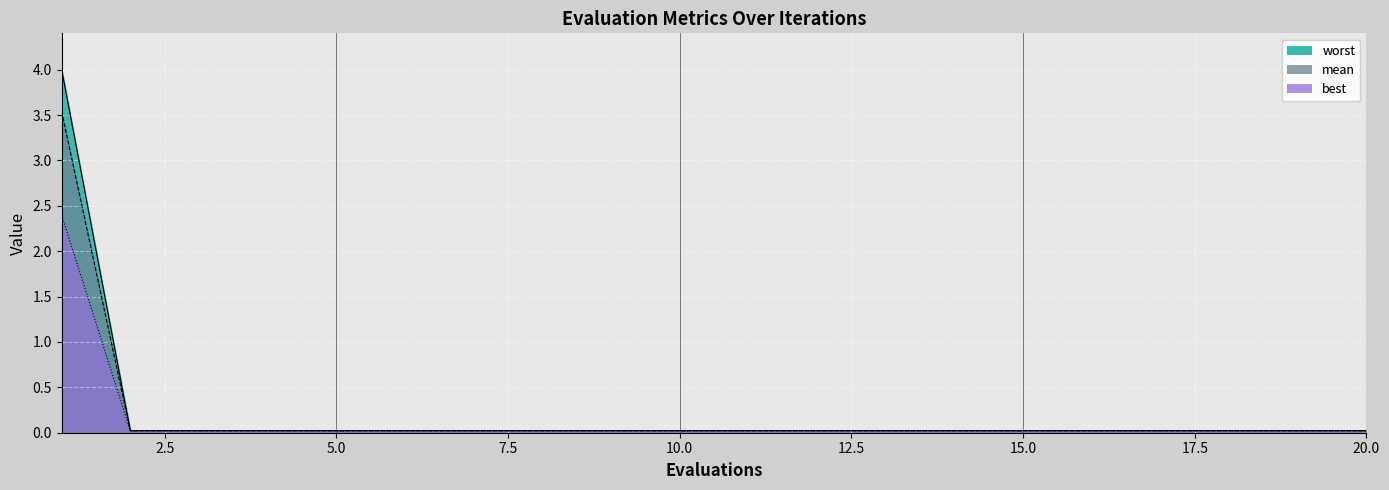

Which category has the highest value across all series?

1